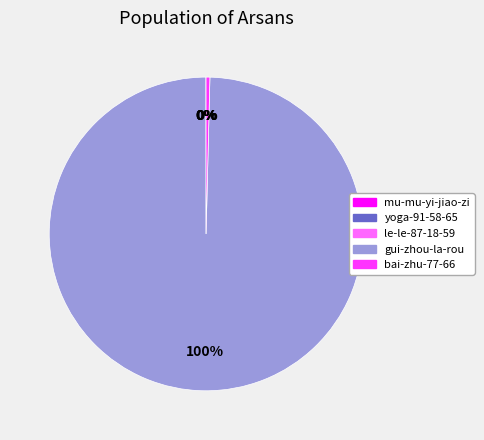

Is it true that bai-zhu-77-66 is 0% of the pie?

True